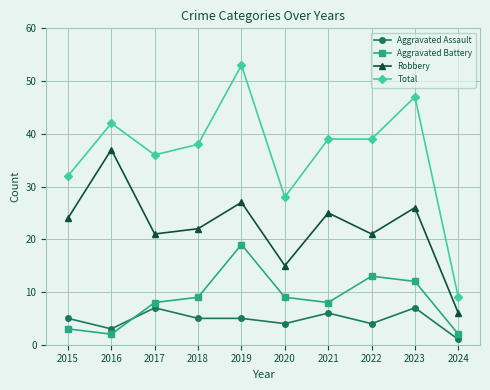

True or false: Robbery and Aggravated Battery intersect in this chart.

False